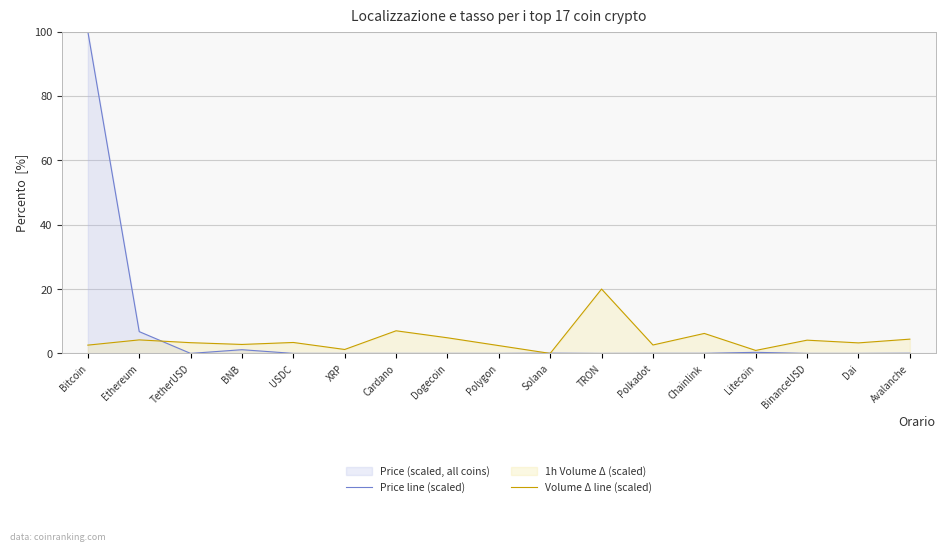

Which category has the lowest value in the Volume Δ line (scaled) series?

Solana